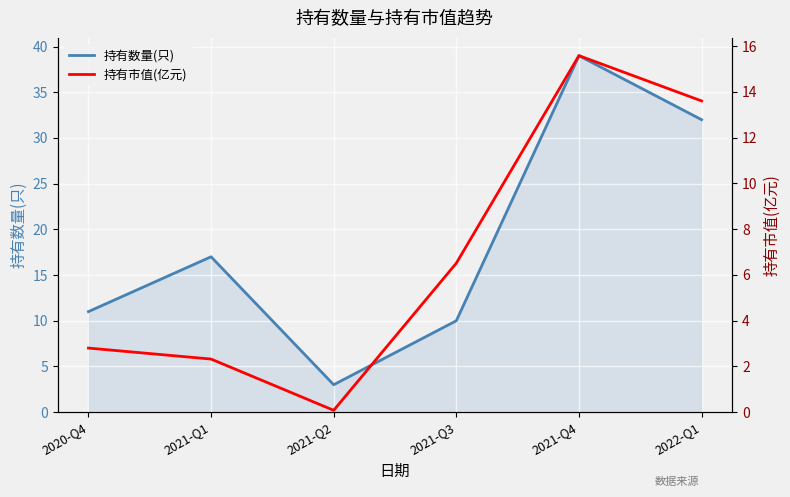

Is it true that 持有市值(亿元) equals 19.0 at 2022-Q1?

False